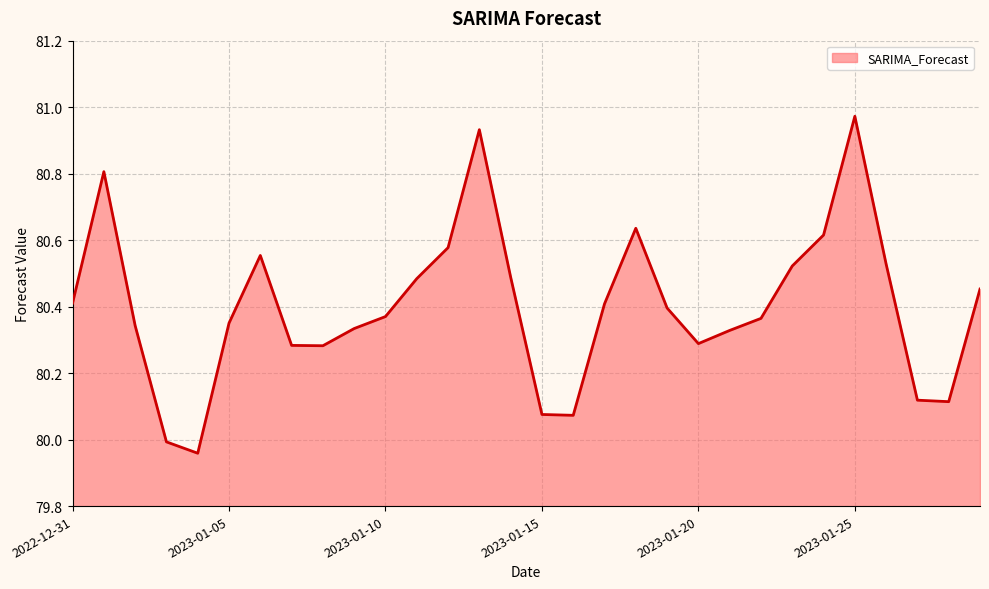

What is the difference between the maximum and minimum values?

1.0